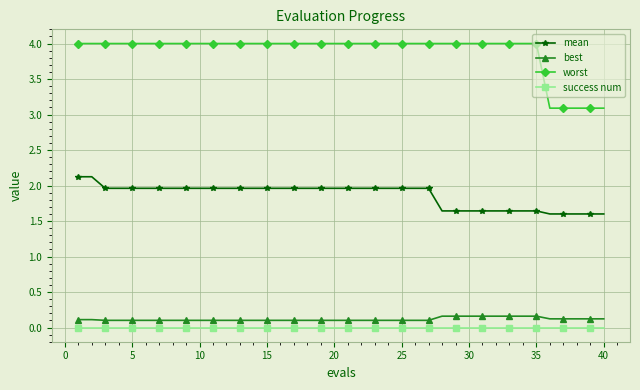

True or false: best and worst cross at least once.

False